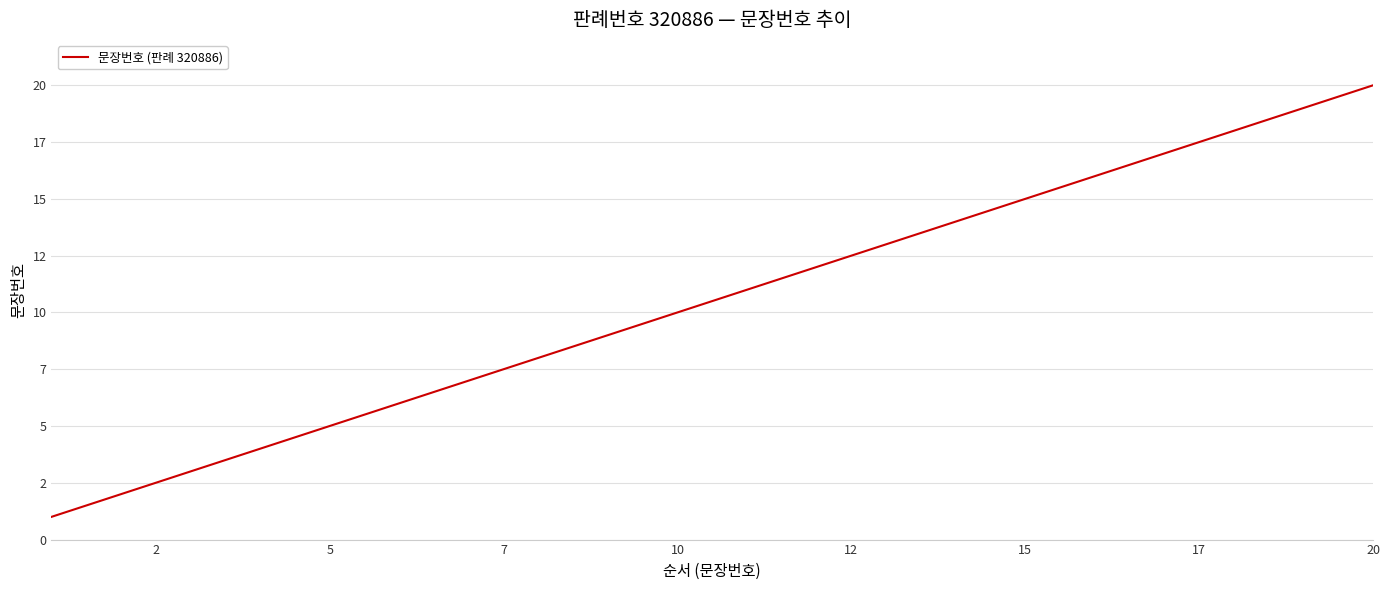

True or false: the data has more than 1 interior local peaks.

False